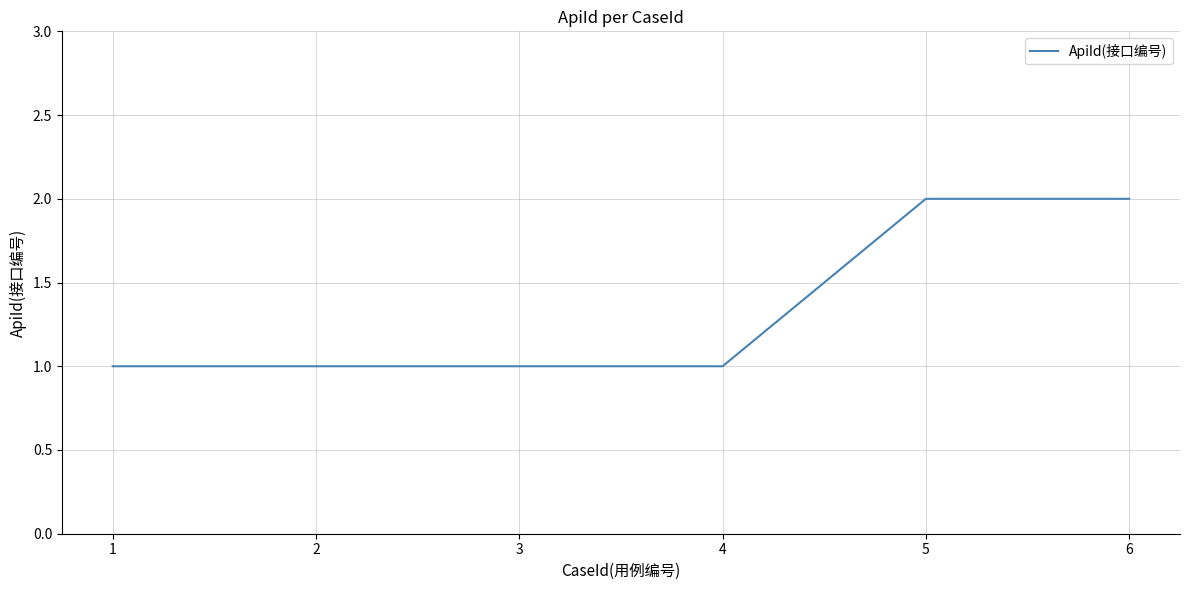

What is the change in value from 1 to 5?

+1